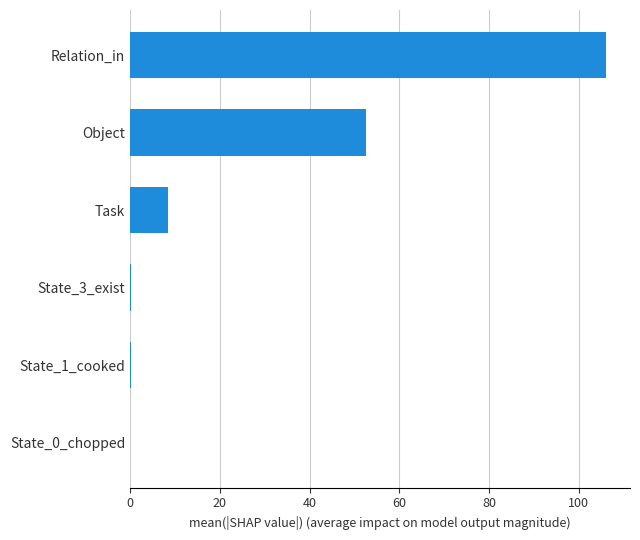

Which category has the highest value across all series?

Relation_in